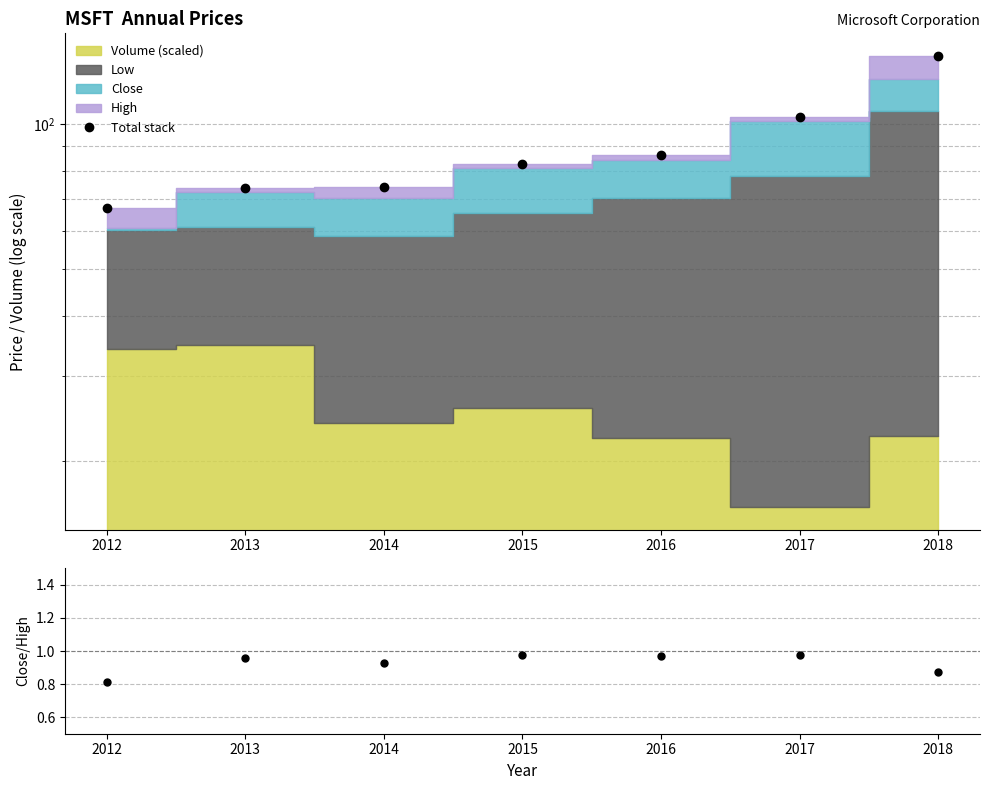

Reading left to right, transcribe all the data shown in this chart.

Total stack: 2012=67.0	2013=73.8	2014=74.0	2015=82.6	2016=86.3	2017=103.5	2018=138.7
Close/High: 2012=0.8	2013=1.0	2014=0.9	2015=1.0	2016=1.0	2017=1.0	2018=0.9